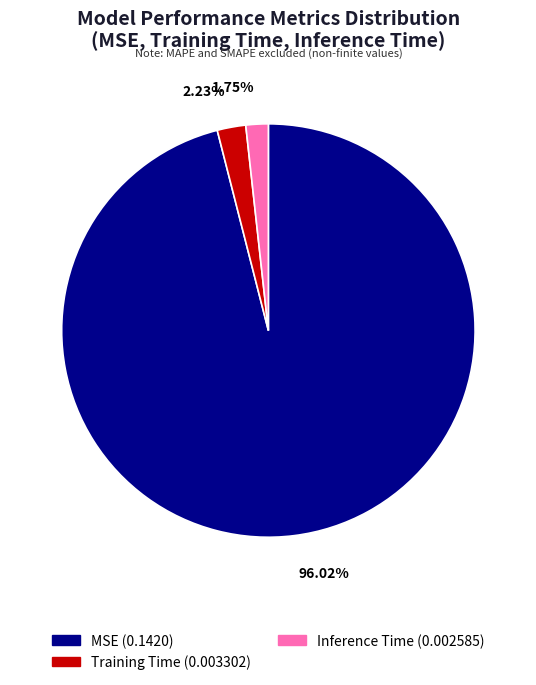

To the nearest percent, what percentage of the pie is Training Time?

2%